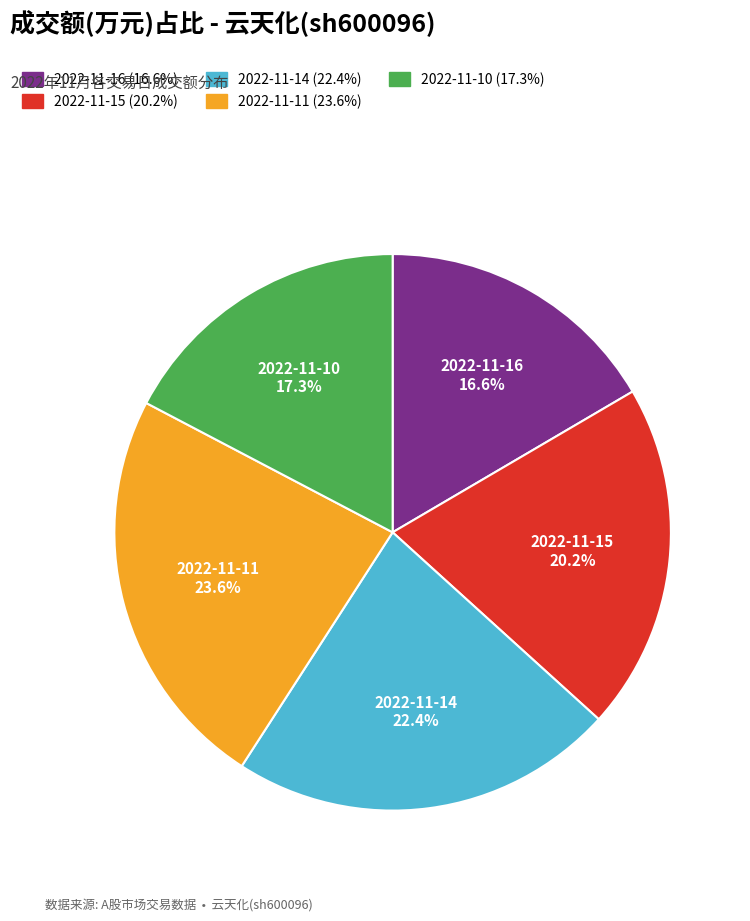

True or false: 2022-11-14 accounts for 22% of the total.

True